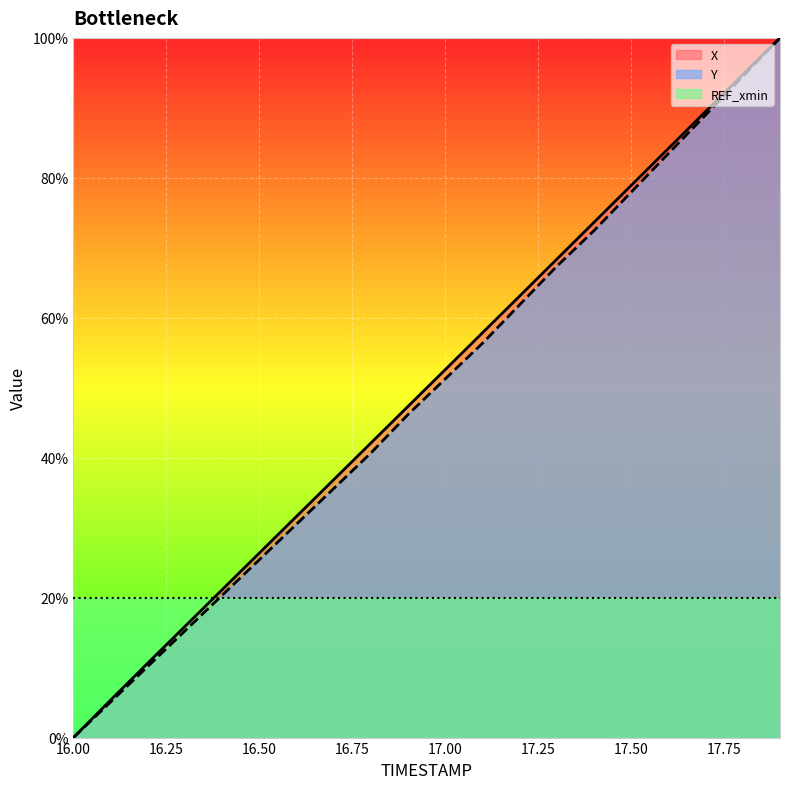

True or false: X and Y intersect in this chart.

False